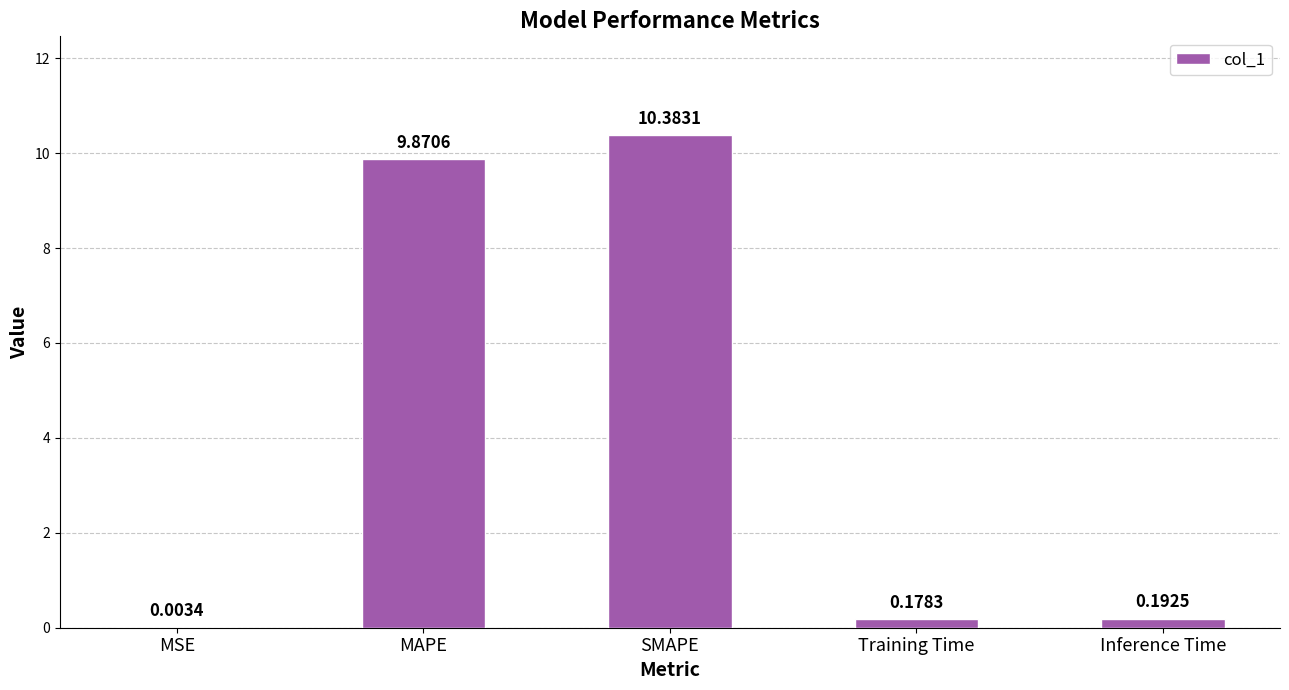

Count the number of categories in the chart.

5